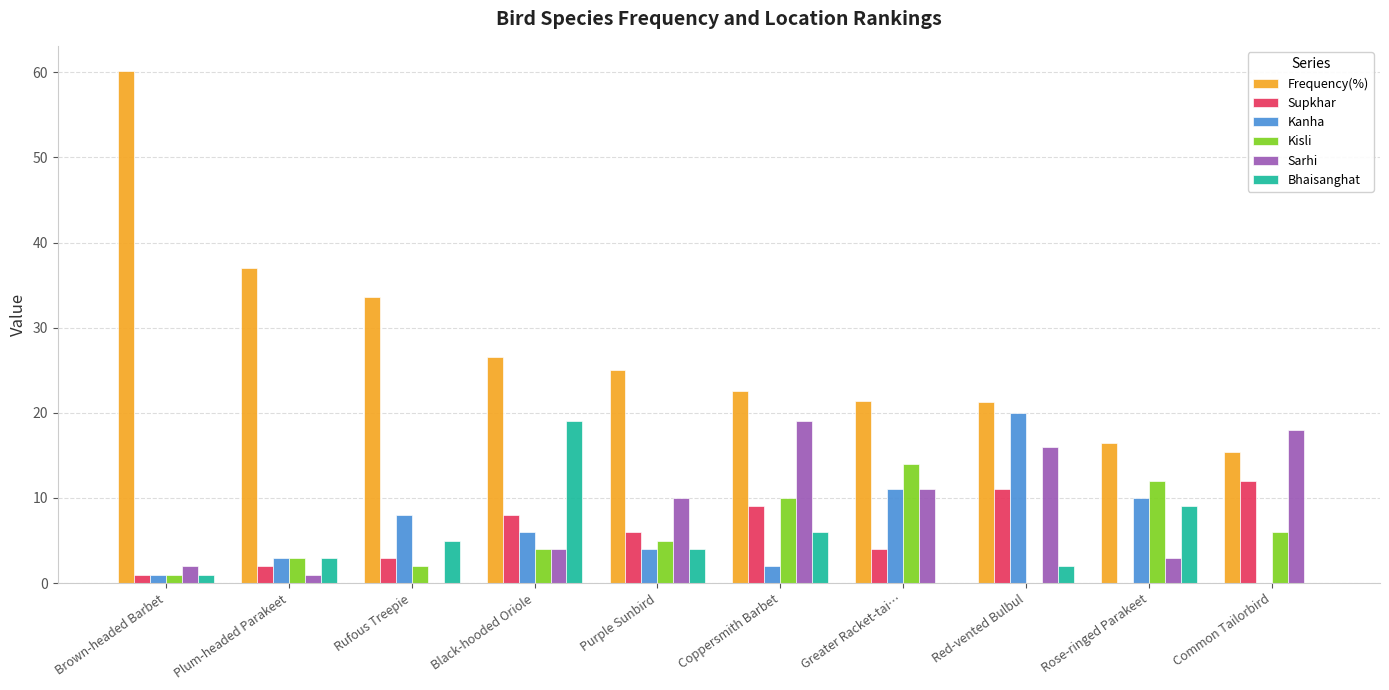

What is the sum of the Sarhi values at Red-vented Bulbul and Common Tailorbird?

34.0